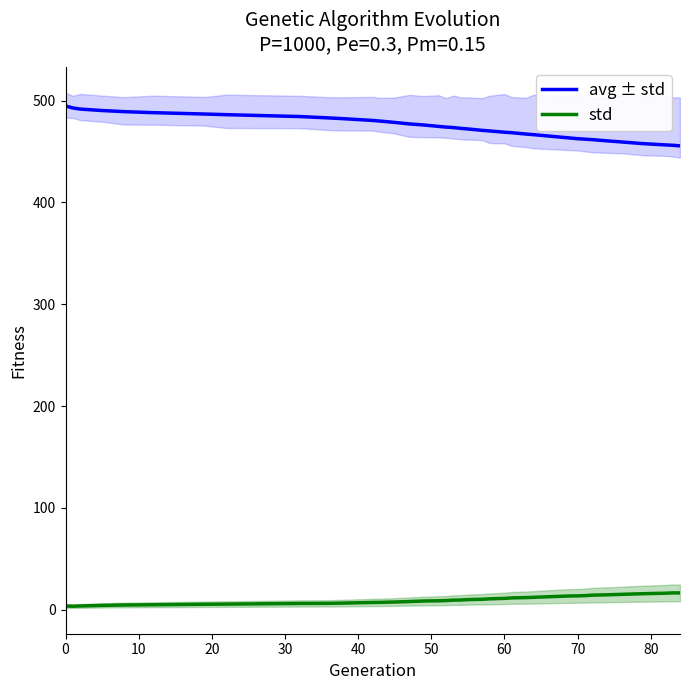

What is the average value of the std series?

9.8